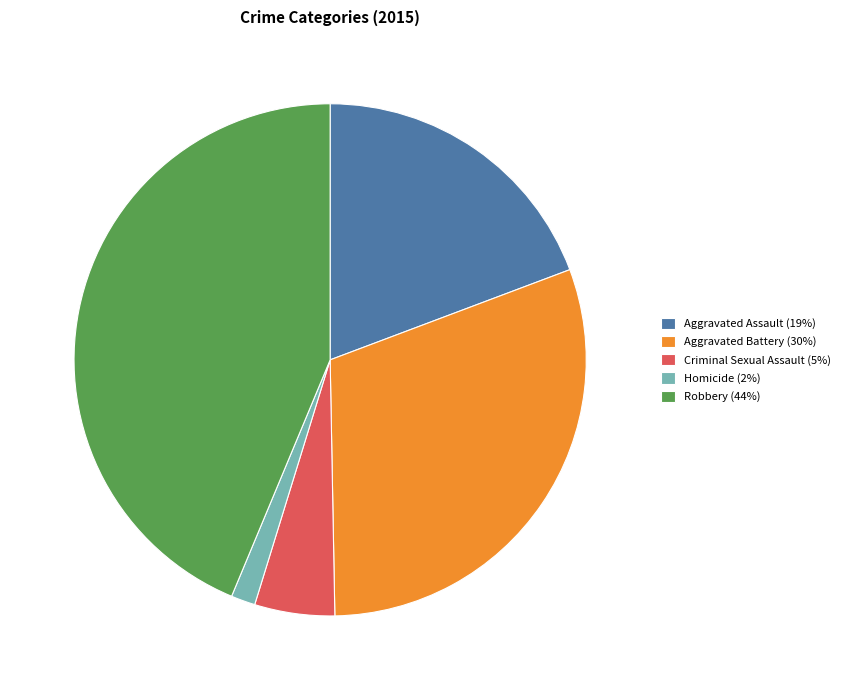

Is the sum of Robbery and Aggravated Battery greater than half?

Yes